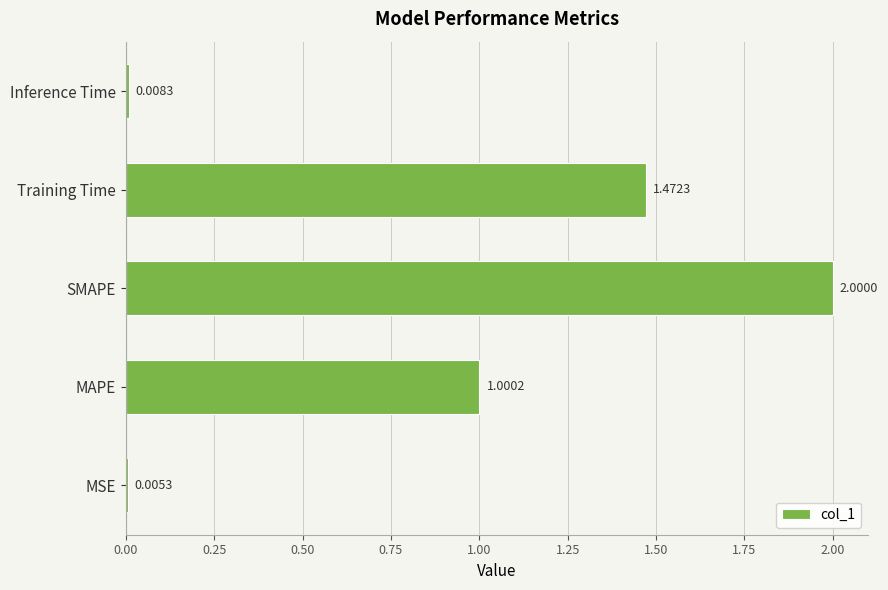

Where is the data nearest to the value 1?

MAPE